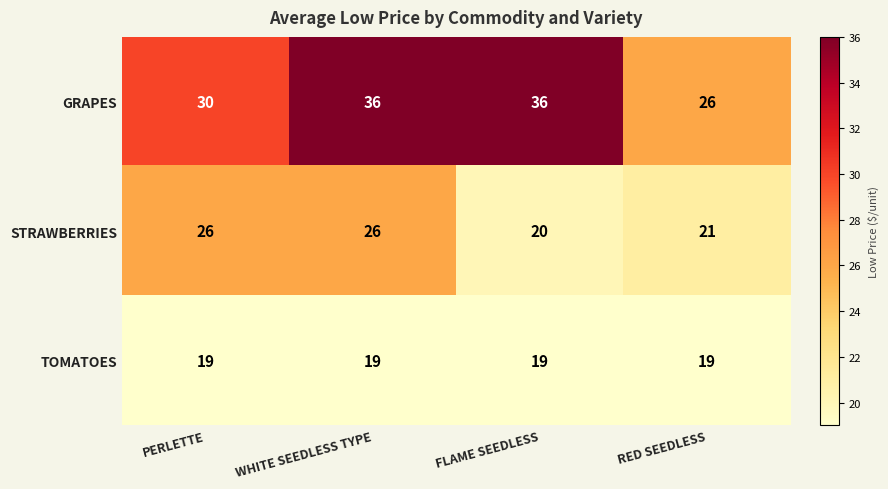

List the series in order of their peak value, lowest first.

TOMATOES, STRAWBERRIES, GRAPES